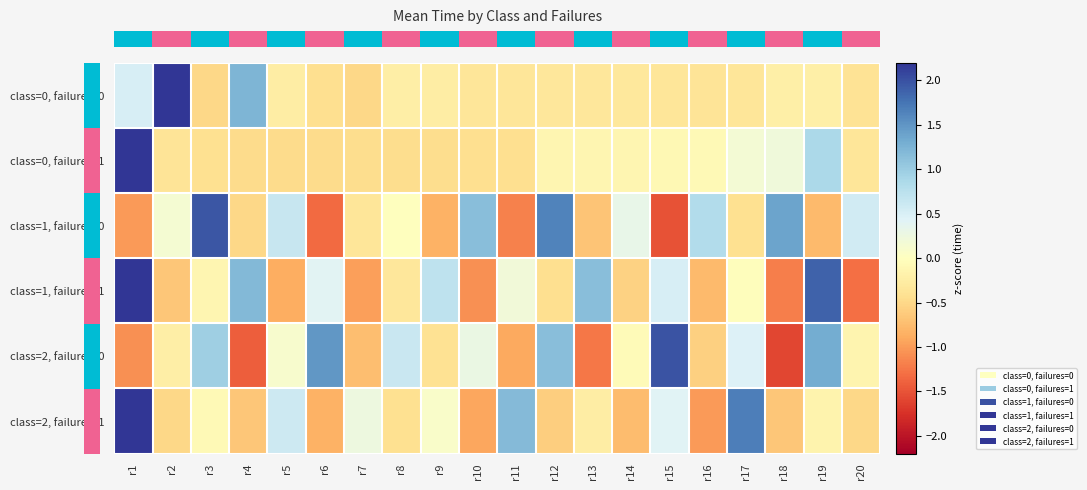

Reading left to right, extract all data points from this chart.

row_0: 0.5	4.0	-0.5	1.2	-0.2	-0.4	-0.5	-0.2	-0.2	-0.3	-0.3	-0.3	-0.3	-0.3	-0.4	-0.4	-0.3	-0.2	-0.2	-0.4
row_1: 4.1	-0.4	-0.4	-0.5	-0.5	-0.5	-0.5	-0.5	-0.5	-0.4	-0.4	-0.1	-0.1	-0.1	-0.1	-0.1	0.2	0.2	0.9	-0.4
row_2: -1.0	0.1	2.0	-0.5	0.6	-1.3	-0.3	-0.0	-0.8	1.1	-1.2	1.6	-0.7	0.3	-1.5	0.8	-0.4	1.4	-0.8	0.6
row_3: 2.3	-0.7	-0.1	1.2	-0.9	0.4	-1.0	-0.3	0.7	-1.1	0.2	-0.4	1.1	-0.6	0.5	-0.8	-0.0	-1.2	1.9	-1.3
row_4: -1.1	-0.2	1.0	-1.4	0.1	1.5	-0.7	0.6	-0.4	0.3	-0.9	1.1	-1.2	-0.1	2.0	-0.6	0.5	-1.6	1.3	-0.1
row_5: 3.2	-0.5	-0.1	-0.7	0.6	-0.8	0.3	-0.4	0.1	-0.9	1.2	-0.6	-0.3	-0.8	0.4	-1.0	1.7	-0.7	-0.2	-0.5